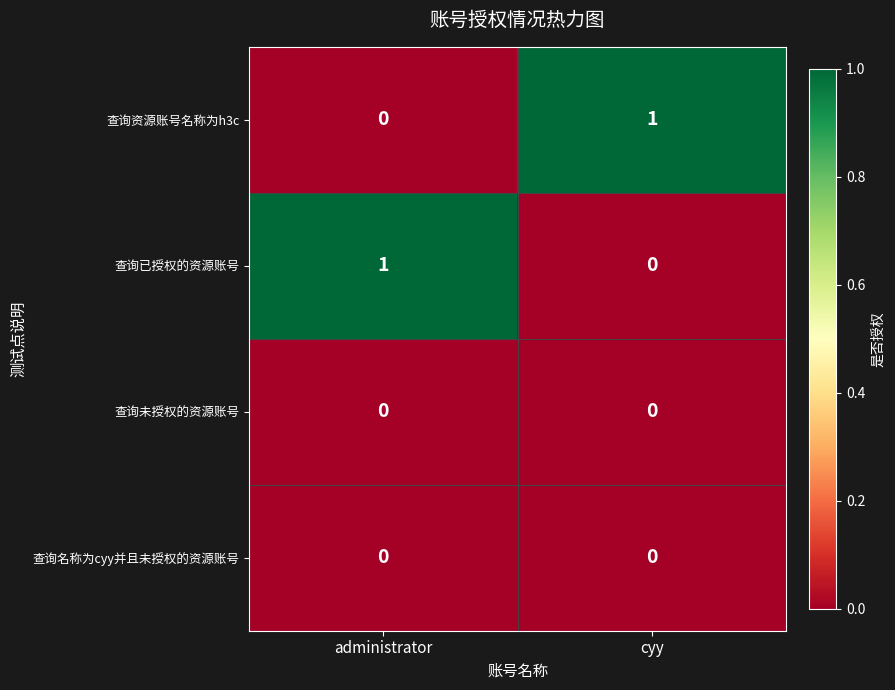

The 查询已授权的资源账号 series shows 1 at administrator. True or false?

True